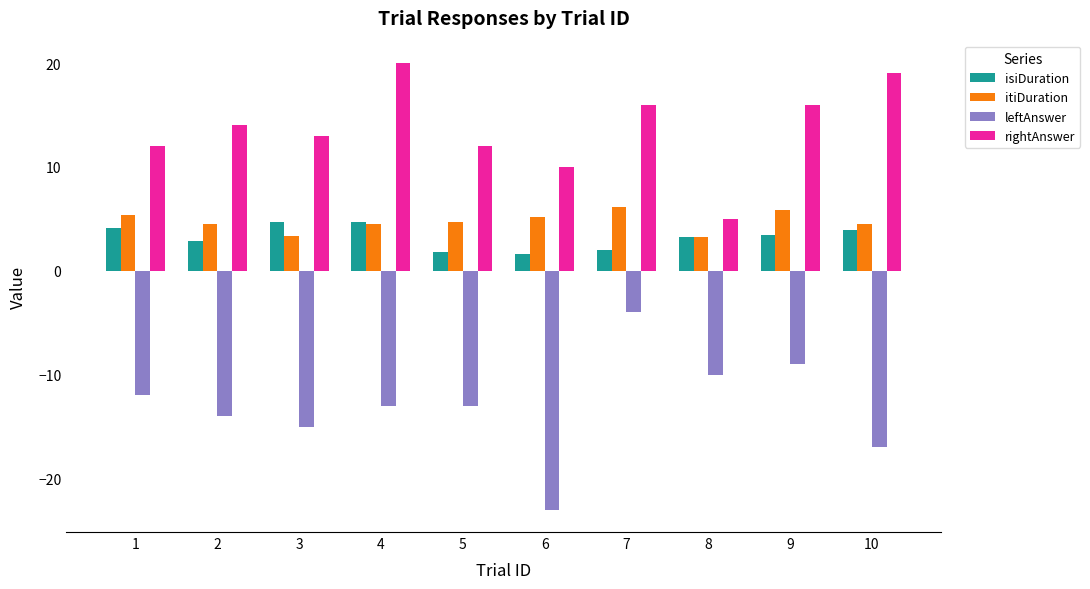

Between 1 and 8, which series saw the biggest shift?

rightAnswer